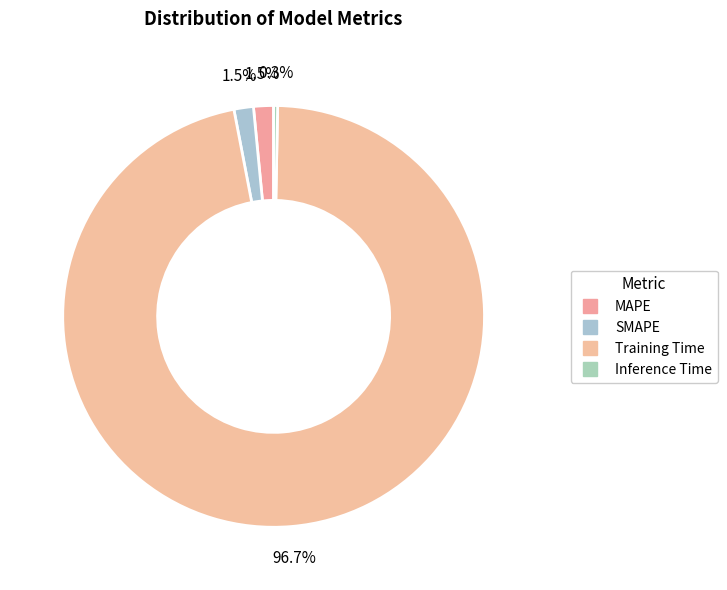

What portion of the pie excludes Inference Time?

99.7%